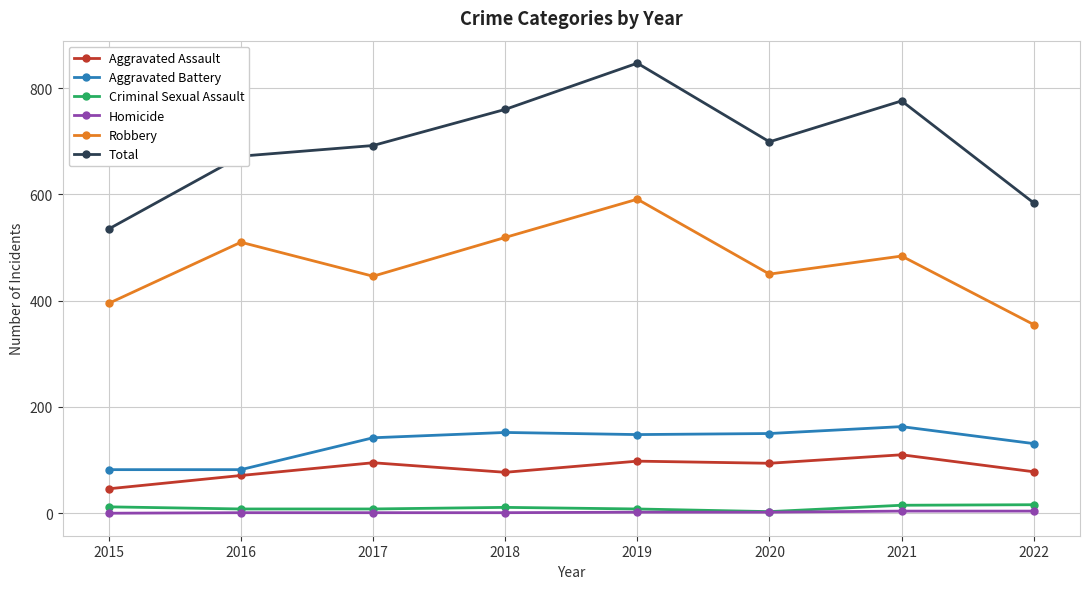

How many lines are shown in the chart?

6